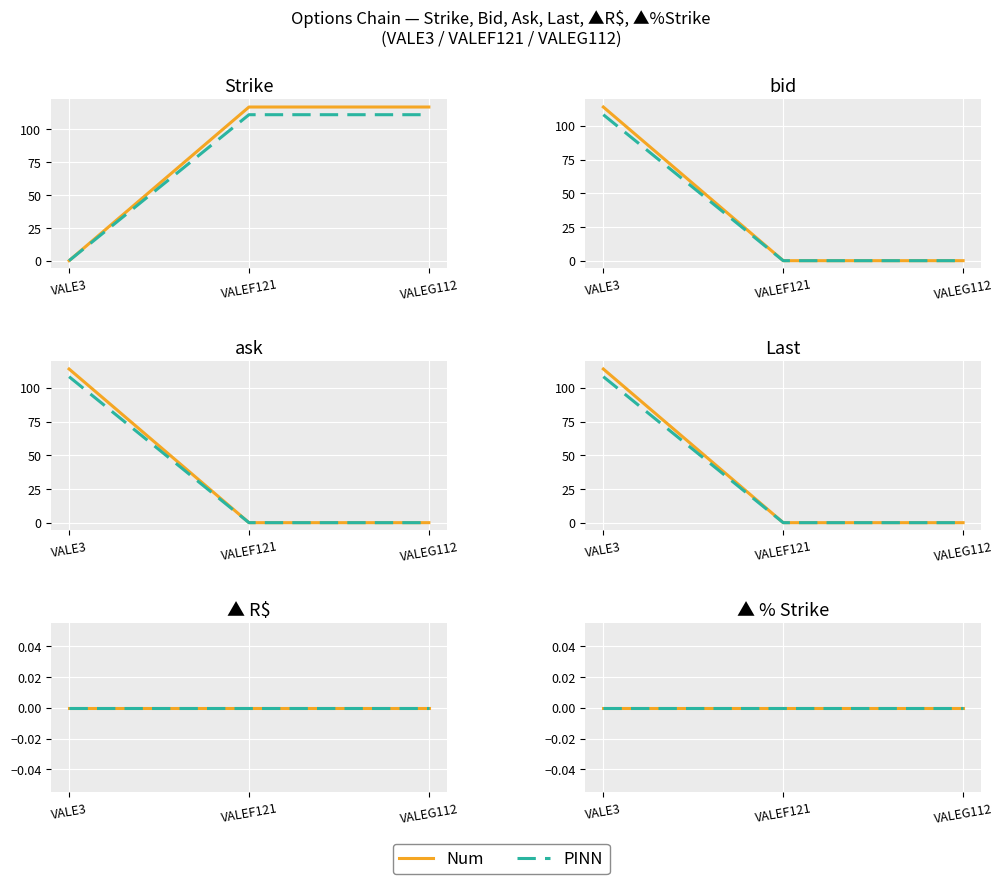

What position from the right is VALEF121?

2